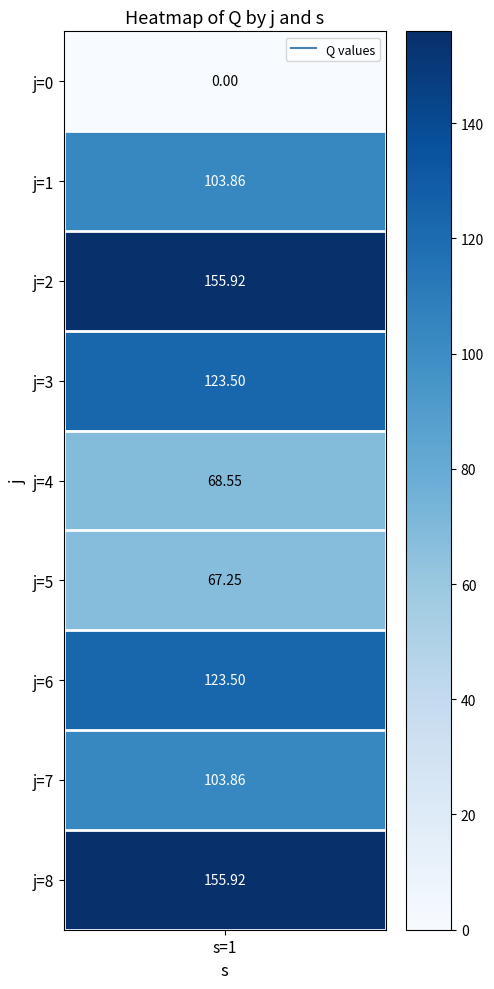

At which label does the data first exceed 103?

1